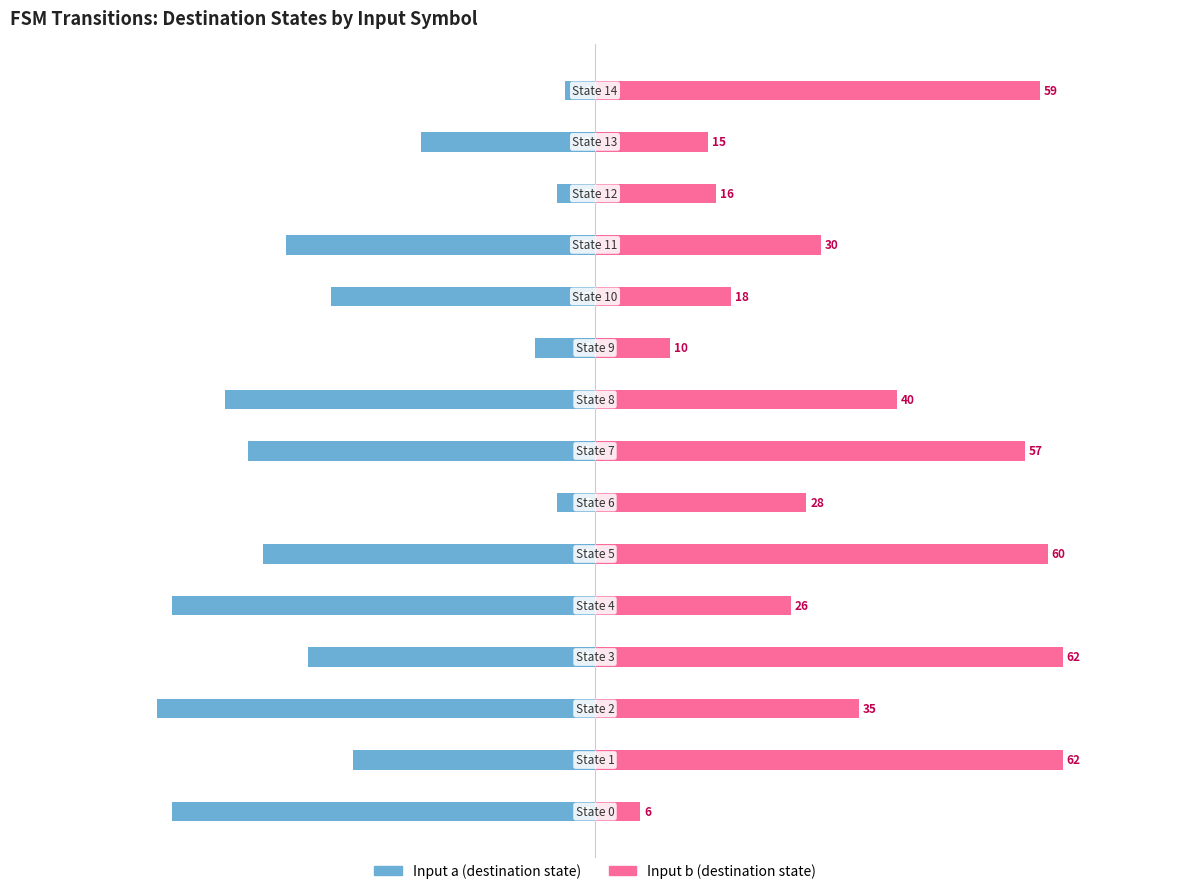

Reading right to left, list all the values displayed in this chart.

Input a: 14=-4	13=-23	12=-5	11=-41	10=-35	9=-8	8=-49	7=-46	6=-5	5=-44	4=-56	3=-38	2=-58	1=-32	0=-56
Input b: 14=59	13=15	12=16	11=30	10=18	9=10	8=40	7=57	6=28	5=60	4=26	3=62	2=35	1=62	0=6